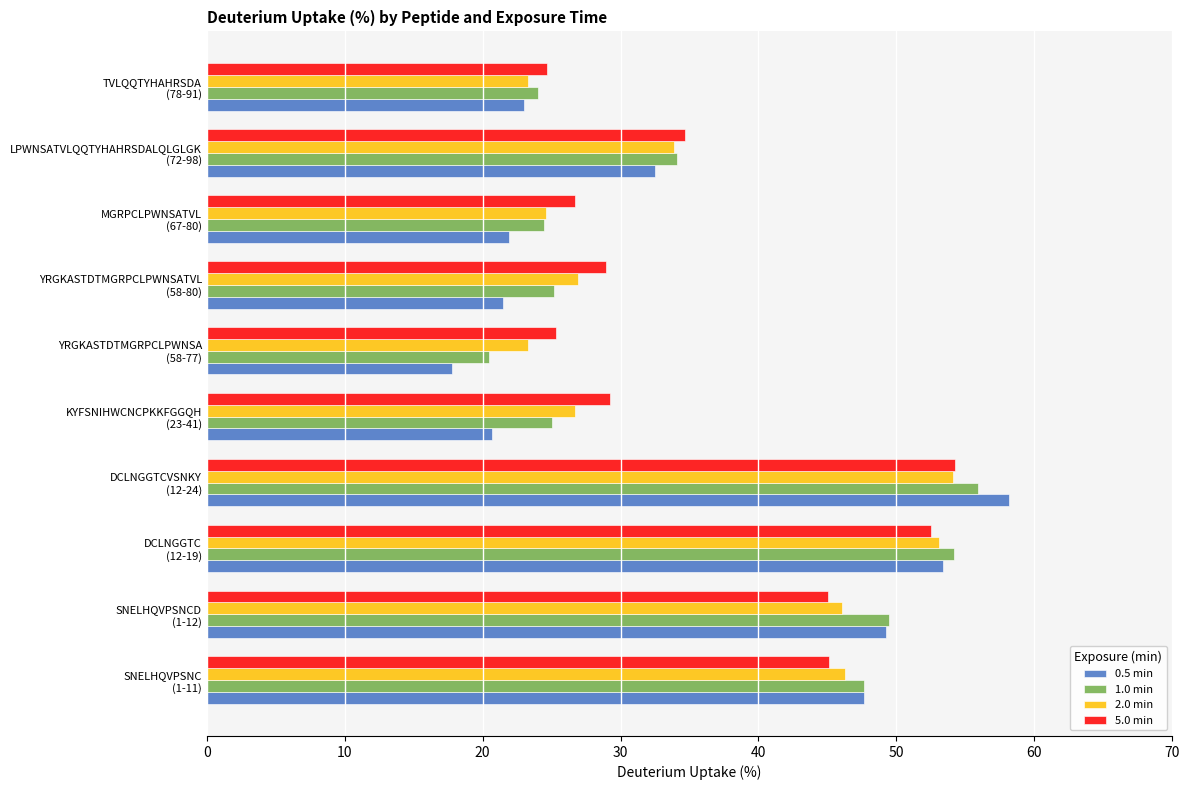

What is the difference between the second highest and minimum values in the 1.0 min series?

33.7